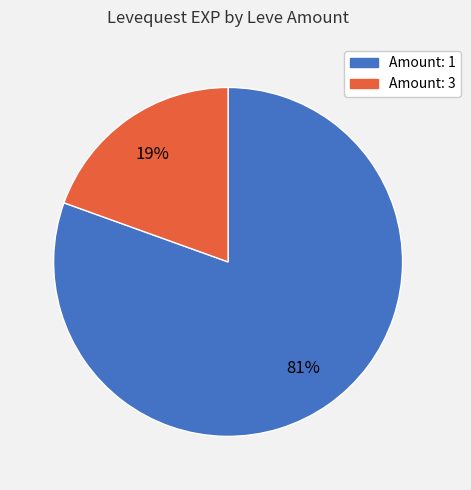

To the nearest percent, what is the average slice percentage?

50%